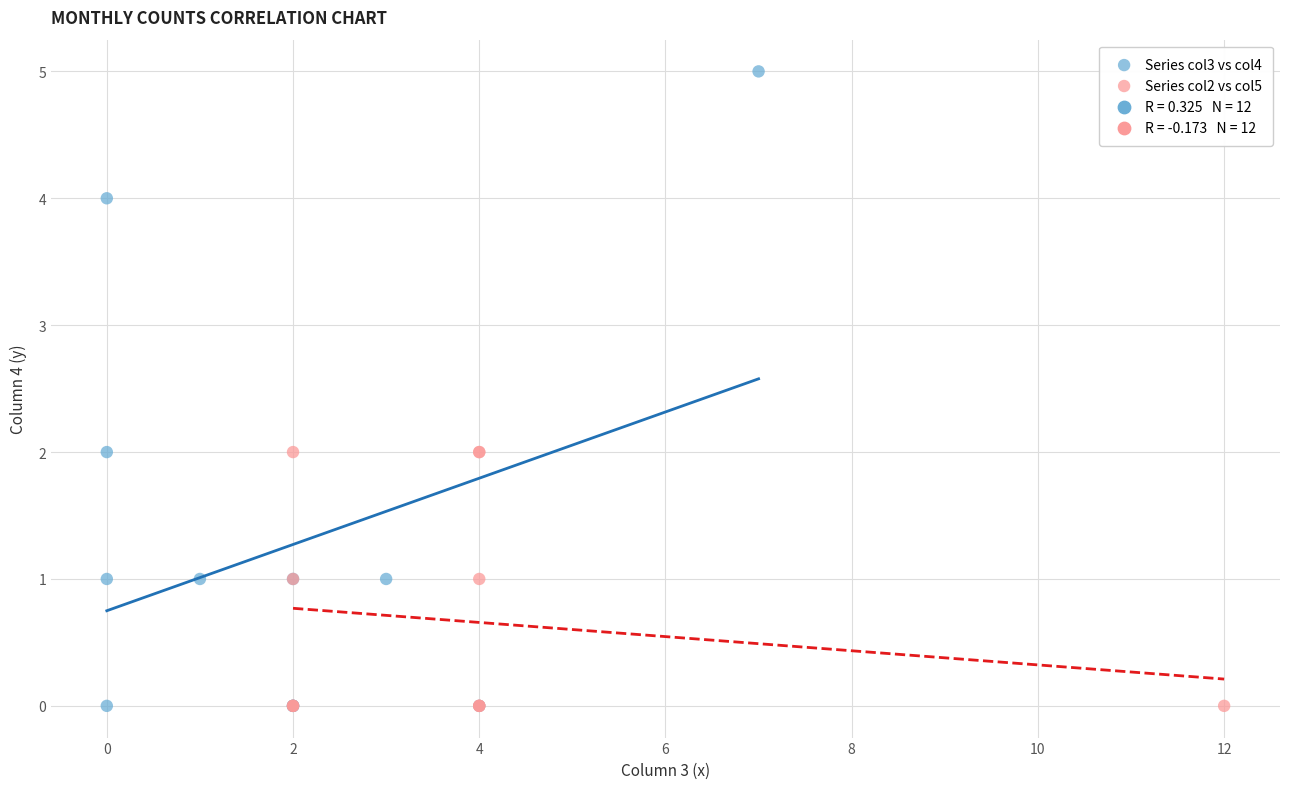

Which series reaches the maximum Y coordinate?

Series col3 vs col4